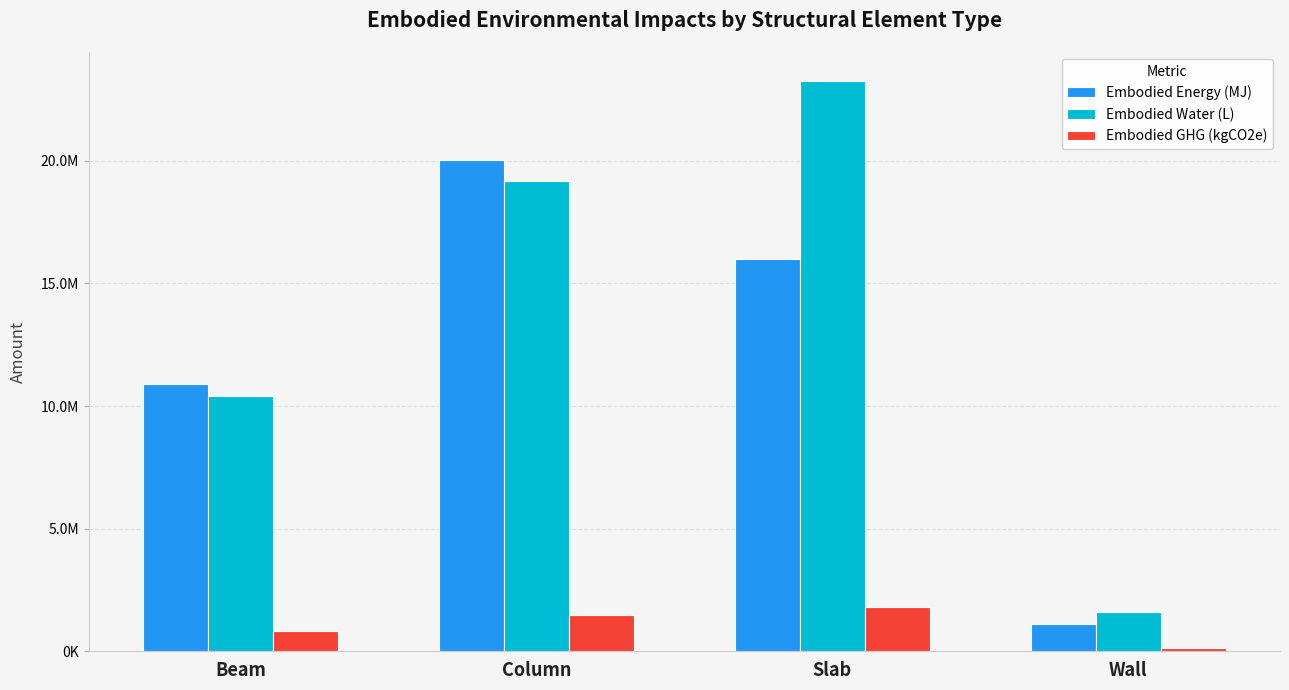

What is the label of the 4th bar from the right?

Beam